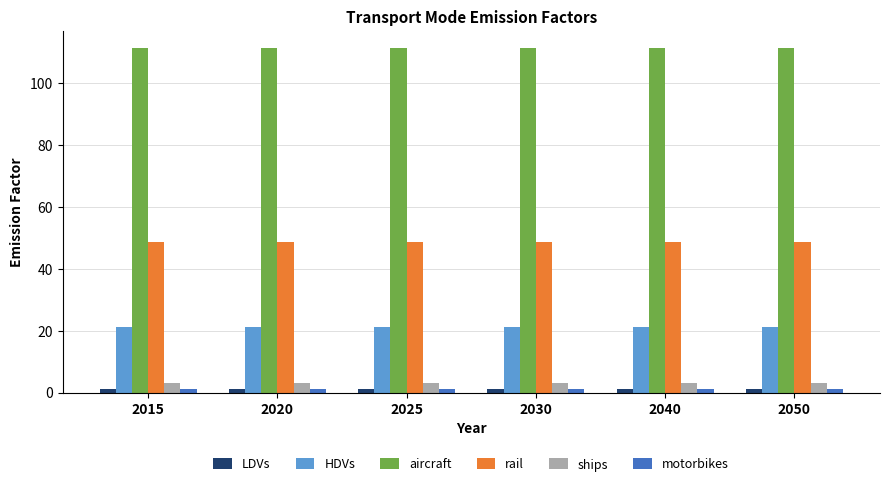

At how many categories does at least one series exceed 58?

6